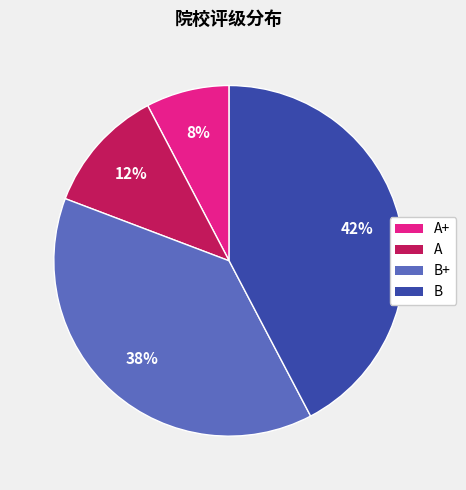

To the nearest percent, what is the average slice percentage?

25%